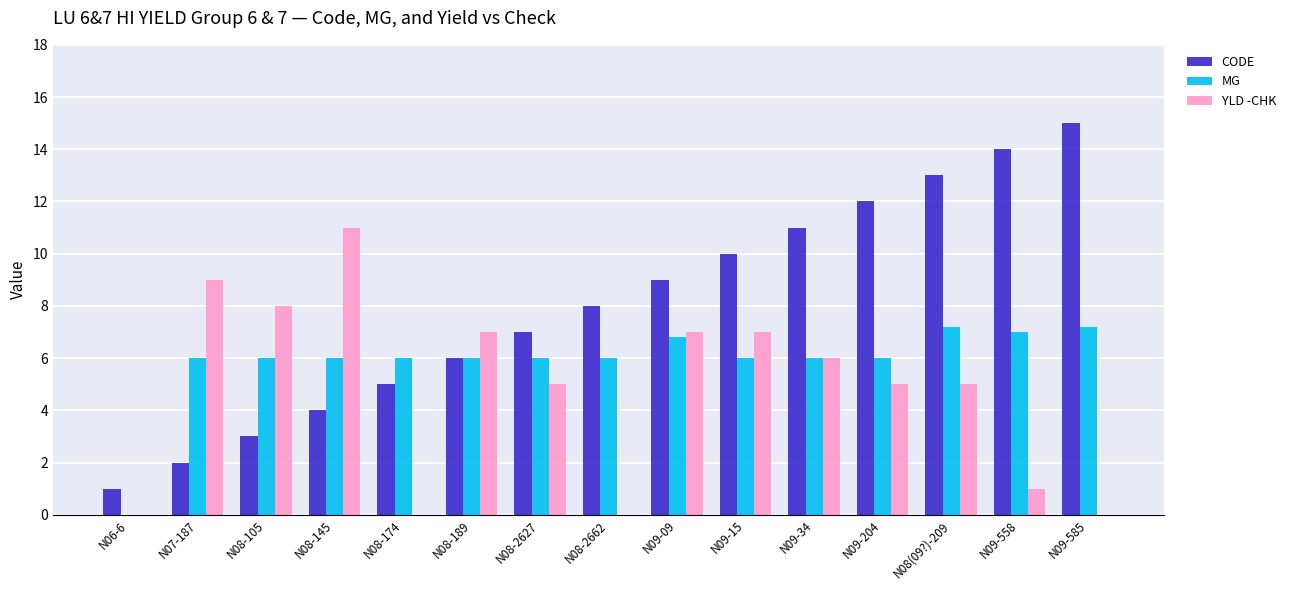

Is it true that YLD -CHK equals 7.0 at N09-15?

True